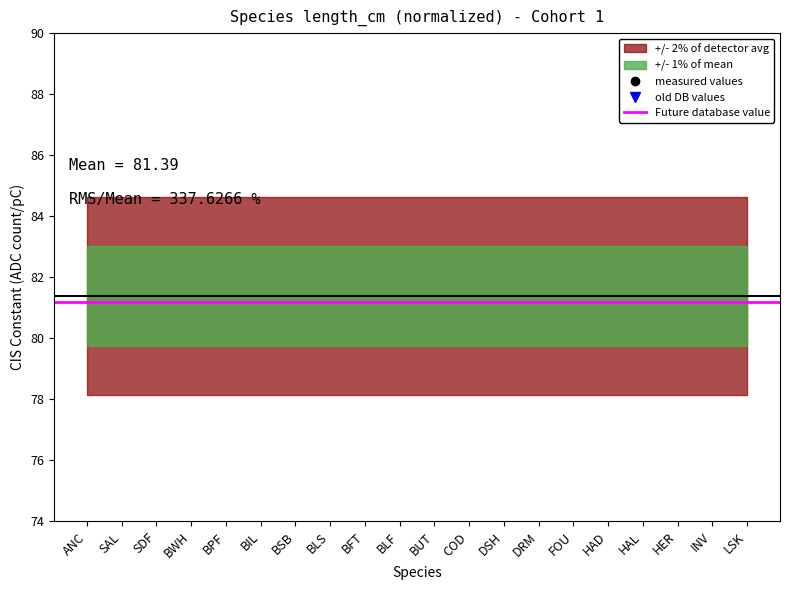

True or false: vbert_cm and grams intersect in this chart.

False